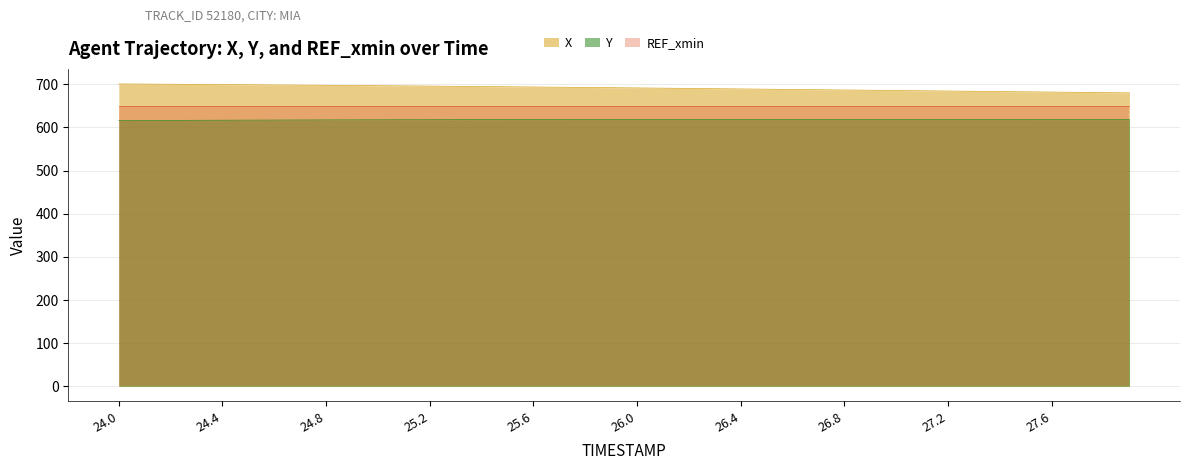

What is the highest value of the X series?

700.6